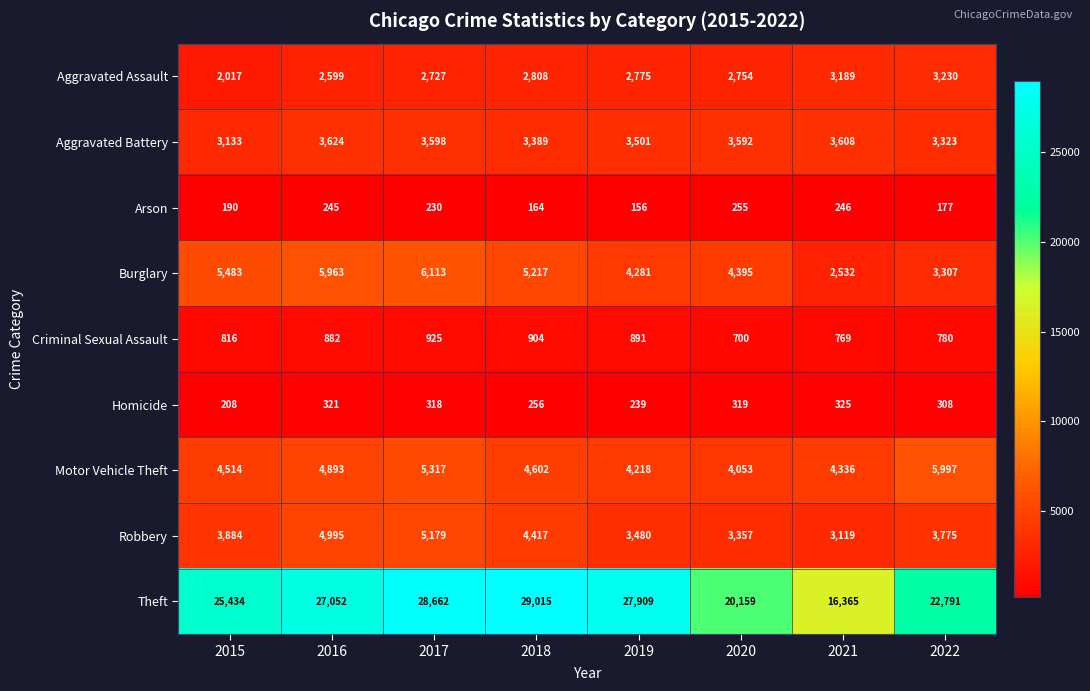

How many data points does each series have?

8